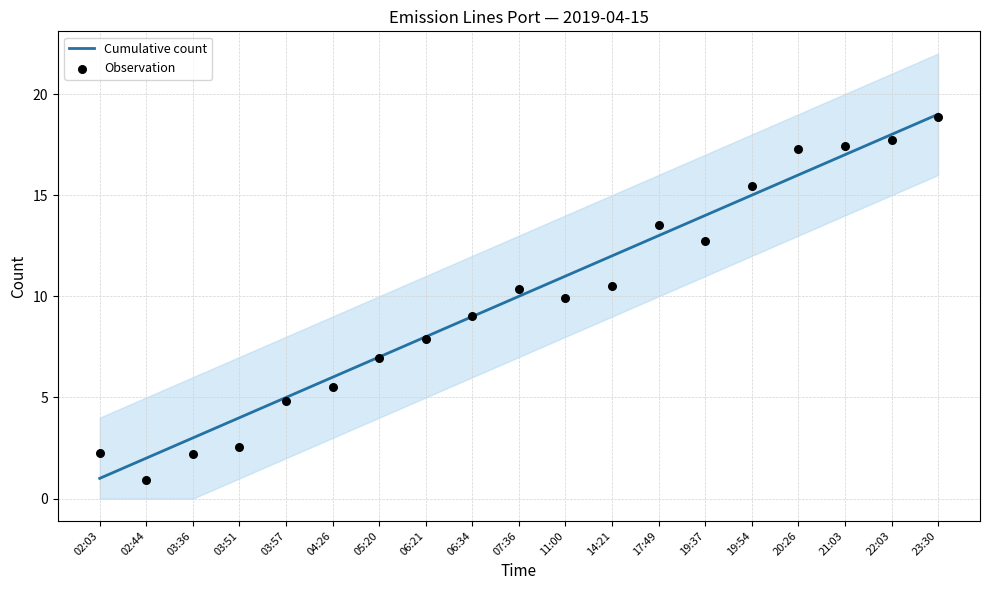

At how many categories does at least one series exceed 9?

11